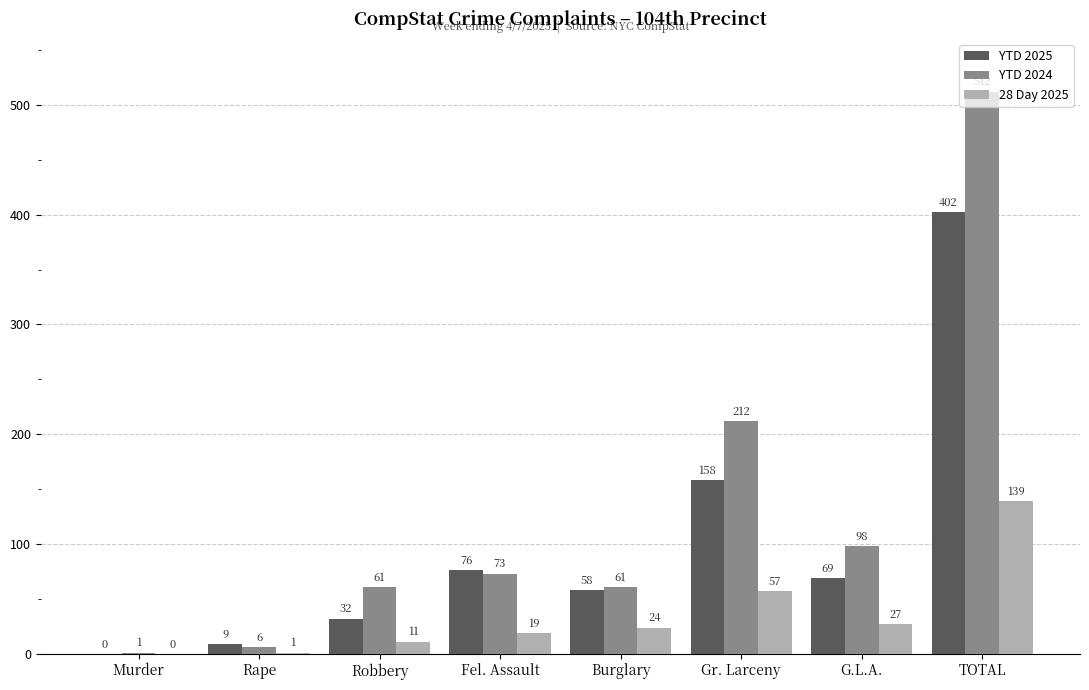

Where does the YTD 2025 series first go above 69?

Fel. Assault